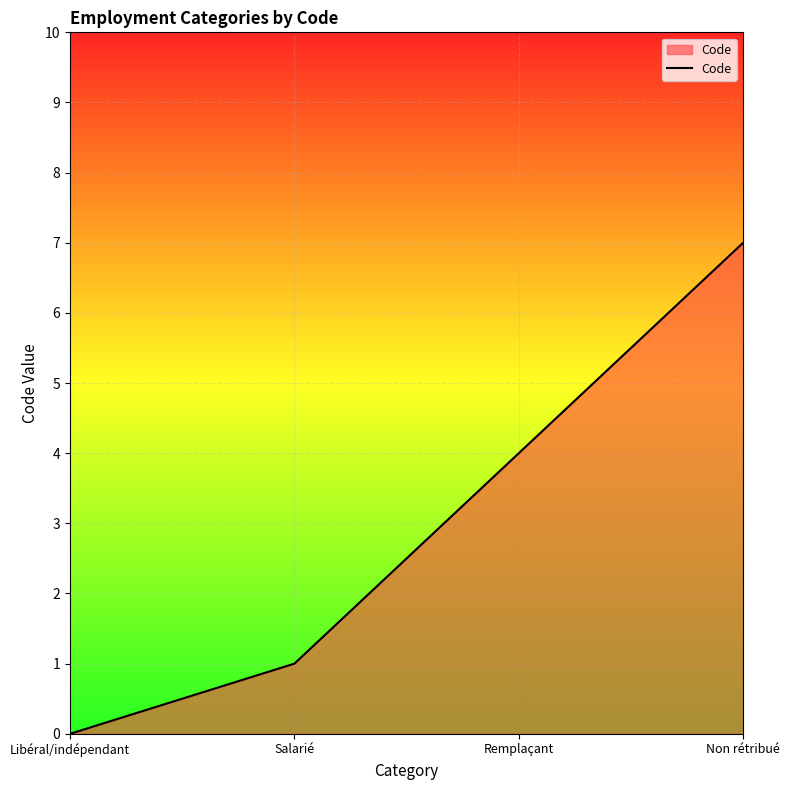

Reading left to right, list all the values displayed in this chart.

0	1	4	7